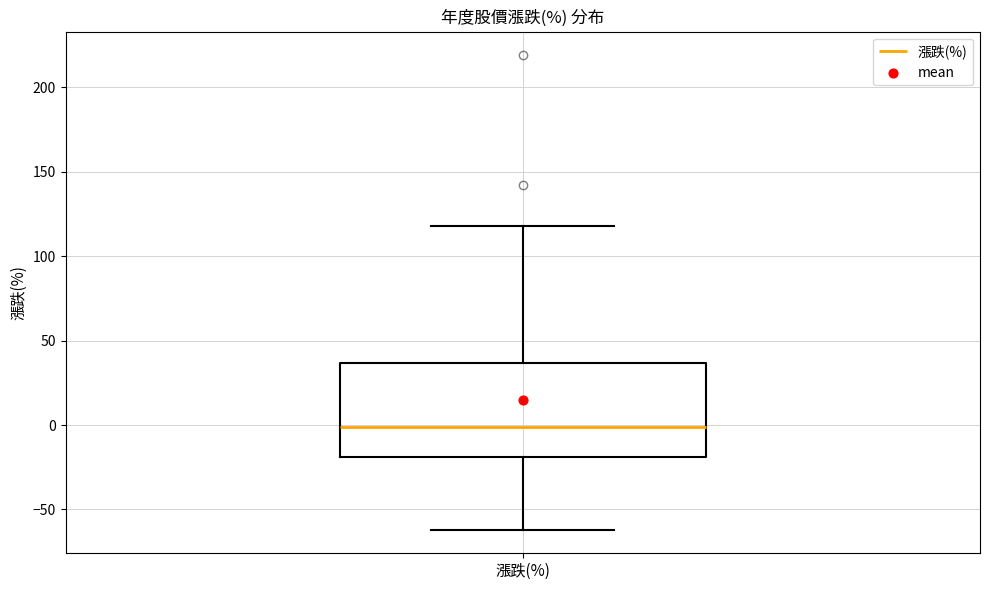

Where does the median line of the box for 漲跌(%) sit on the y-axis? The values are not printed on the chart, so give them approximately, as read against the axis.

0